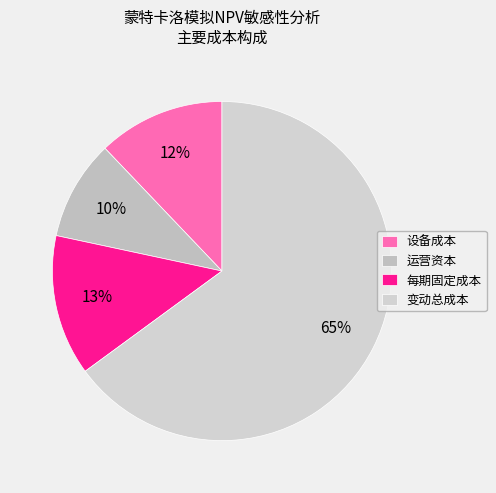

Does 变动总成本 represent more than half of the total?

Yes